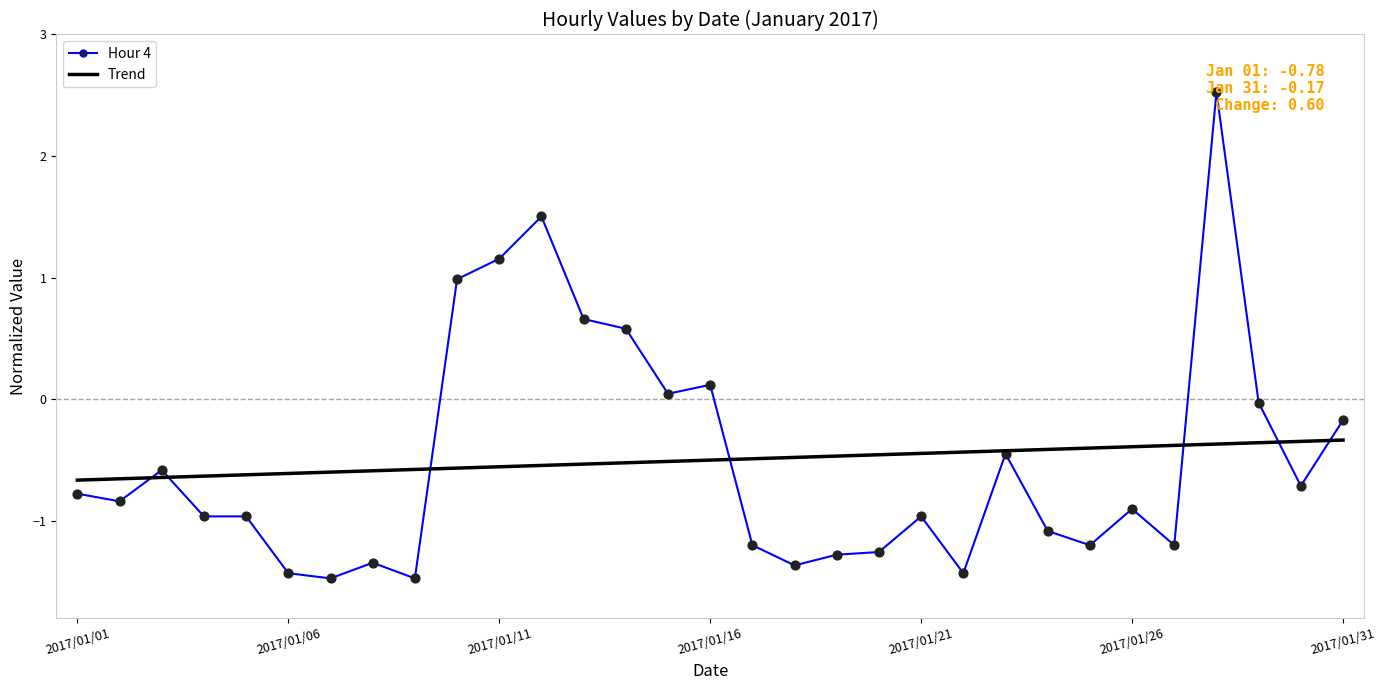

What is the smallest value displayed?

-1.5